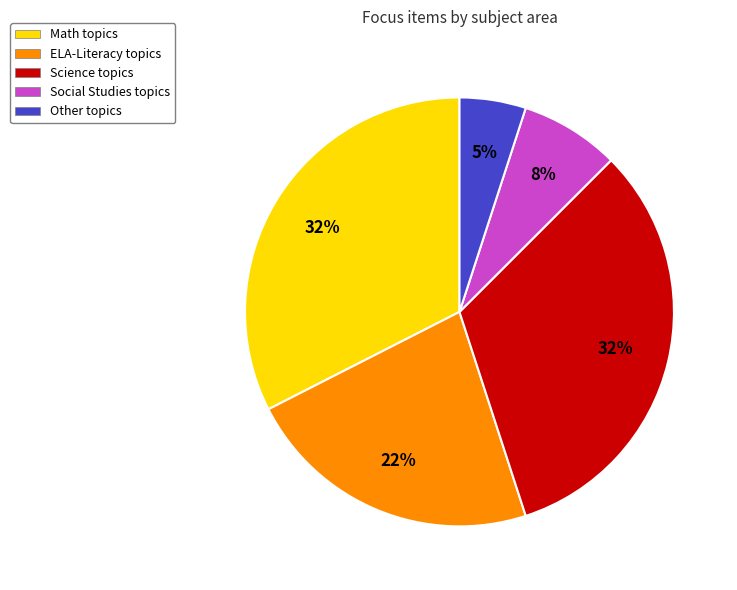

Which has a higher value, Social Studies or Math?

Math